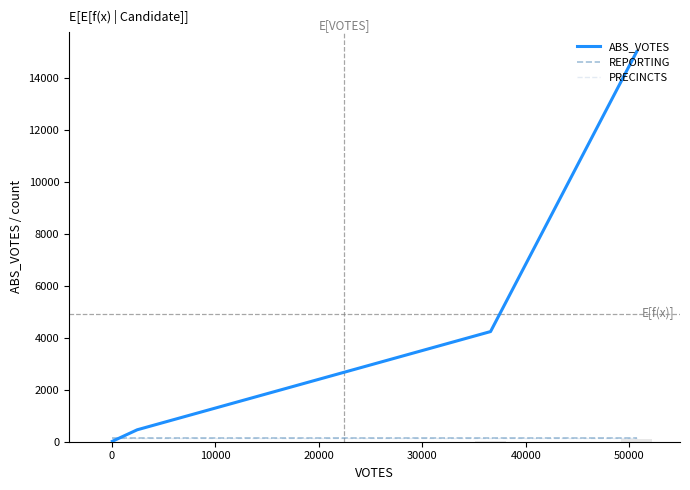

What is the sum of the PRECINCTS values at 20000 and 0?

278